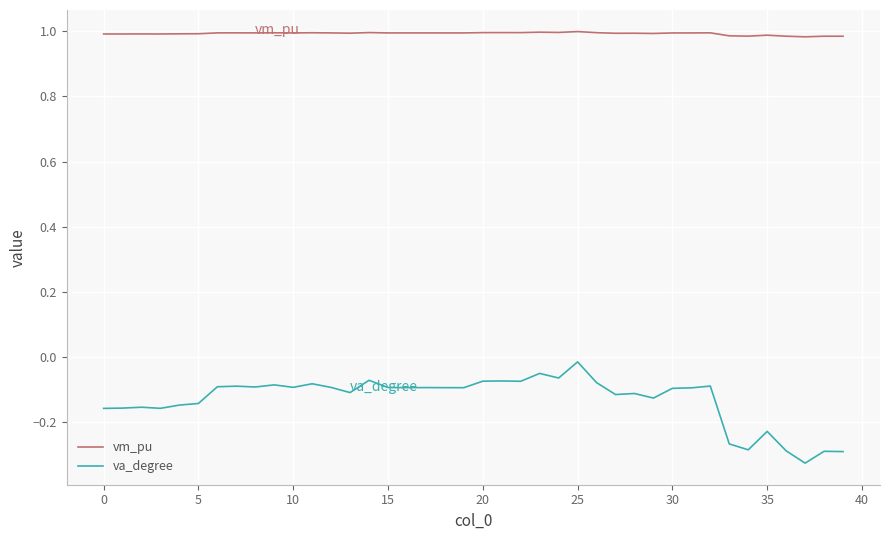

Which series has the widest spread of values?

va_degree